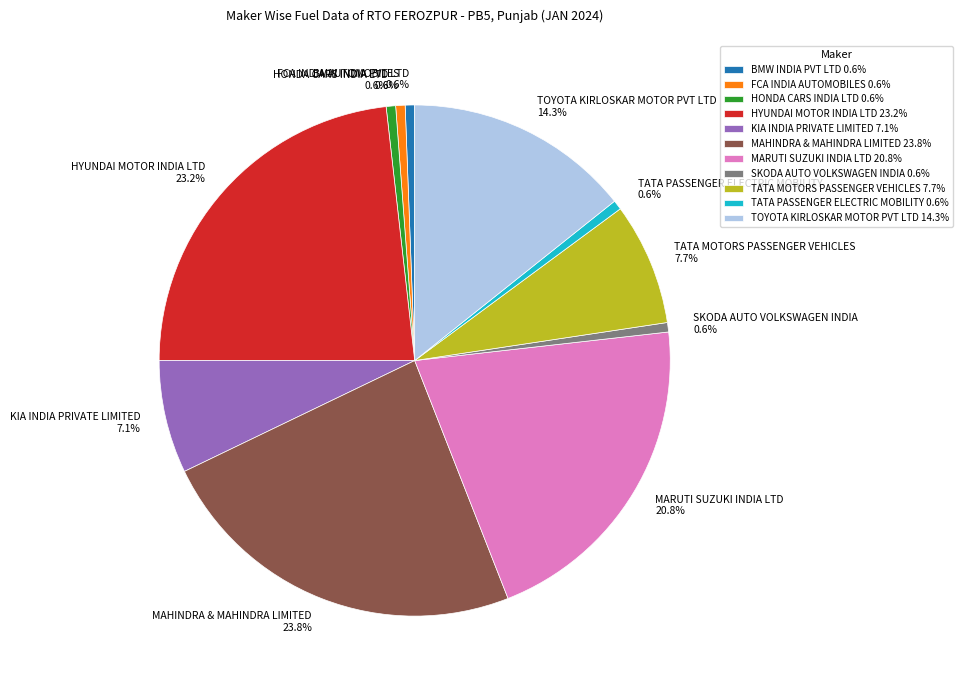

Between MARUTI SUZUKI INDIA LTD 20.8% and MAHINDRA & MAHINDRA LIMITED 23.8%, which is larger?

MAHINDRA & MAHINDRA LIMITED 23.8%